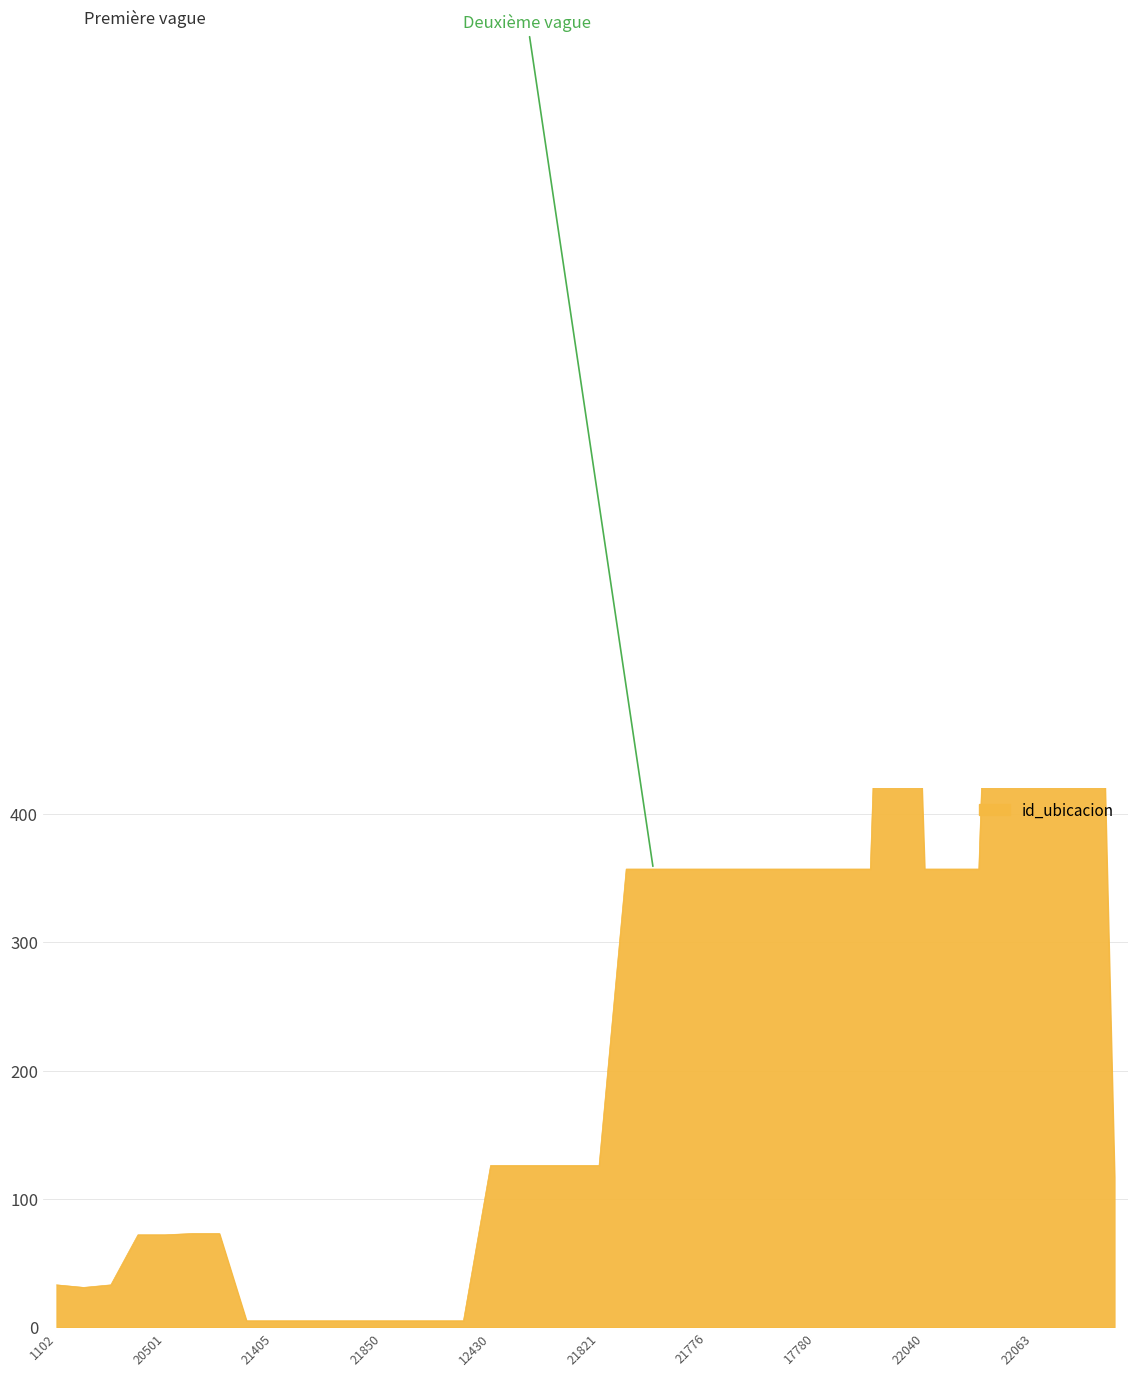

What is the change in value from 21039 to 21620?

+326